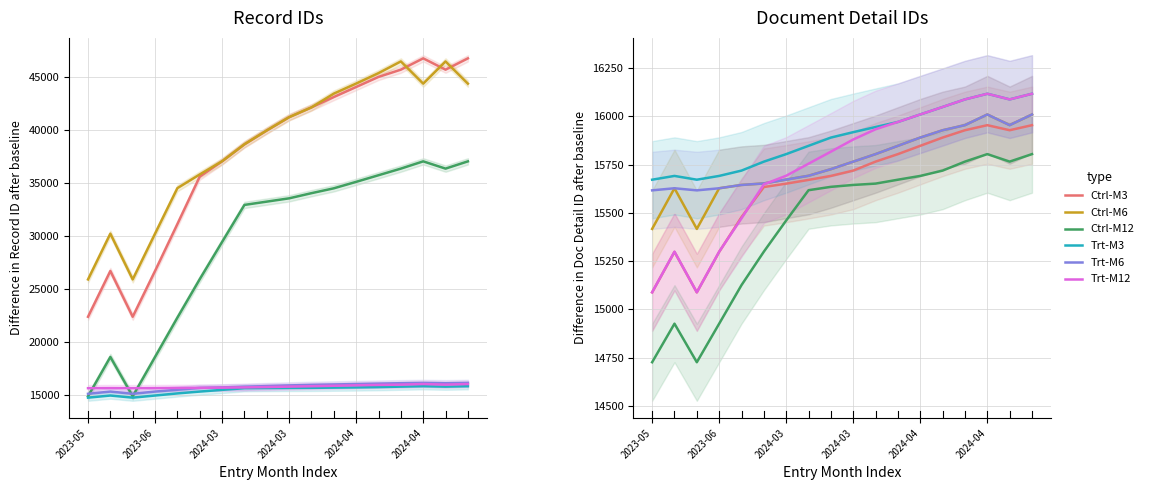

What is the label of the 13th point from the right?

2024-04